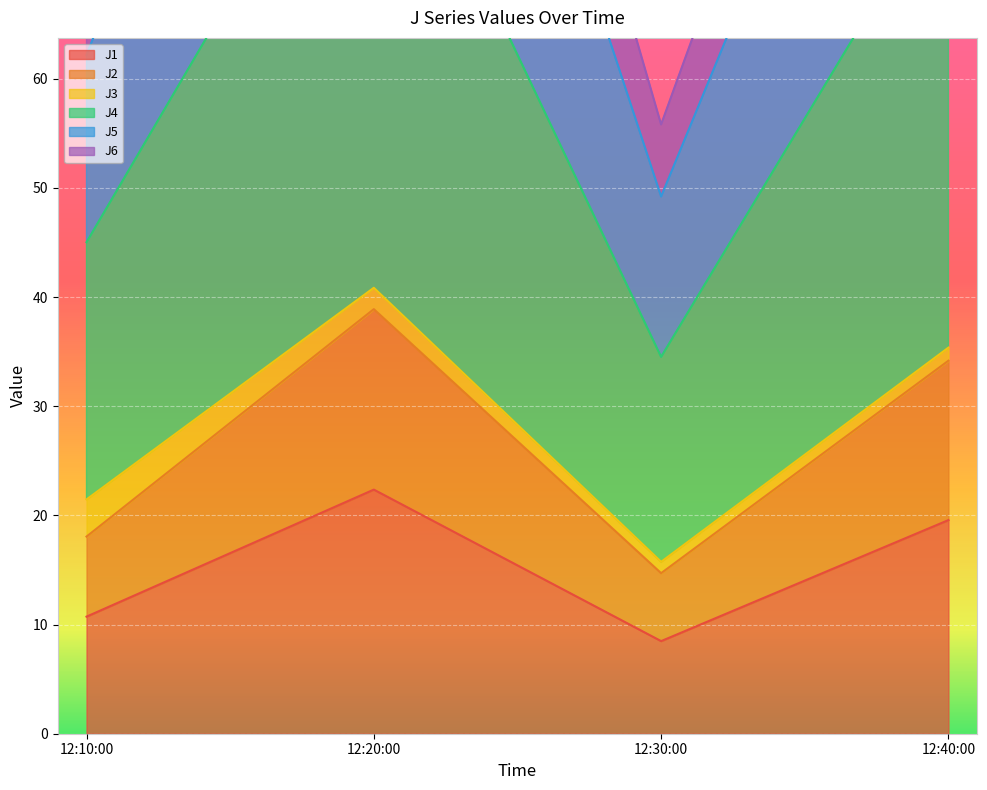

Where is the first local maximum for J1?

12:20:00